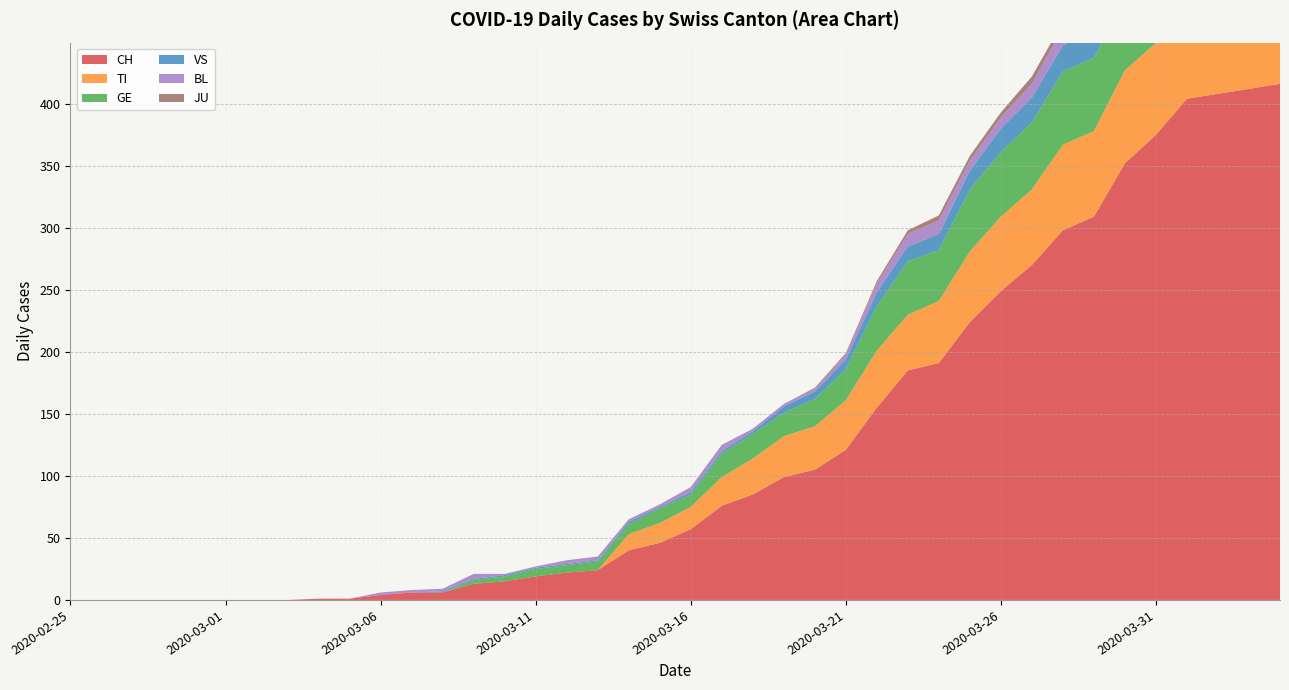

Reading right to left, extract all data points from this chart.

CH: 2020-04-04=416	2020-04-03=412	2020-04-02=408	2020-04-01=404	2020-03-31=375	2020-03-30=352	2020-03-29=309	2020-03-28=298	2020-03-27=270	2020-03-26=249	2020-03-25=224	2020-03-24=191	2020-03-23=185	2020-03-22=155	2020-03-21=121	2020-03-20=105	2020-03-19=99	2020-03-18=85	2020-03-17=76	2020-03-16=57	2020-03-15=46	2020-03-14=40	2020-03-13=24	2020-03-12=22	2020-03-11=19	2020-03-10=15	2020-03-09=13	2020-03-08=6	2020-03-07=6	2020-03-06=4	2020-03-05=1	2020-03-04=1	2020-03-03=0	2020-03-02=0	2020-03-01=0	2020-02-29=0	2020-02-28=0	2020-02-27=0	2020-02-26=0	2020-02-25=0
TI: 2020-04-04=72	2020-04-03=75	2020-04-02=75	2020-04-01=76	2020-03-31=74	2020-03-30=75	2020-03-29=69	2020-03-28=69	2020-03-27=61	2020-03-26=60	2020-03-25=57	2020-03-24=50	2020-03-23=45	2020-03-22=46	2020-03-21=40	2020-03-20=35	2020-03-19=33	2020-03-18=29	2020-03-17=23	2020-03-16=18	2020-03-15=16	2020-03-14=13	2020-03-13=0	2020-03-12=0	2020-03-11=0	2020-03-10=0	2020-03-09=0	2020-03-08=0	2020-03-07=0	2020-03-06=0	2020-03-05=0	2020-03-04=0	2020-03-03=0	2020-03-02=0	2020-03-01=0	2020-02-29=0	2020-02-28=0	2020-02-27=0	2020-02-26=0	2020-02-25=0
GE: 2020-04-04=61	2020-04-03=65	2020-04-02=62	2020-04-01=64	2020-03-31=64	2020-03-30=57	2020-03-29=59	2020-03-28=59	2020-03-27=54	2020-03-26=52	2020-03-25=50	2020-03-24=41	2020-03-23=43	2020-03-22=36	2020-03-21=25	2020-03-20=22	2020-03-19=19	2020-03-18=20	2020-03-17=19	2020-03-16=10	2020-03-15=12	2020-03-14=8	2020-03-13=7	2020-03-12=6	2020-03-11=6	2020-03-10=4	2020-03-09=3	2020-03-08=0	2020-03-07=0	2020-03-06=0	2020-03-05=0	2020-03-04=0	2020-03-03=0	2020-03-02=0	2020-03-01=0	2020-02-29=0	2020-02-28=0	2020-02-27=0	2020-02-26=0	2020-02-25=0
VS: 2020-04-04=28	2020-04-03=26	2020-04-02=28	2020-04-01=26	2020-03-31=24	2020-03-30=25	2020-03-29=22	2020-03-28=21	2020-03-27=20	2020-03-26=19	2020-03-25=15	2020-03-24=13	2020-03-23=12	2020-03-22=11	2020-03-21=8	2020-03-20=6	2020-03-19=5	2020-03-18=2	2020-03-17=2	2020-03-16=2	2020-03-15=1	2020-03-14=2	2020-03-13=1	2020-03-12=1	2020-03-11=1	2020-03-10=1	2020-03-09=1	2020-03-08=1	2020-03-07=0	2020-03-06=0	2020-03-05=0	2020-03-04=0	2020-03-03=0	2020-03-02=0	2020-03-01=0	2020-02-29=0	2020-02-28=0	2020-02-27=0	2020-02-26=0	2020-02-25=0
BL: 2020-04-04=19	2020-04-03=18	2020-04-02=18	2020-04-01=17	2020-03-31=18	2020-03-30=17	2020-03-29=15	2020-03-28=14	2020-03-27=11	2020-03-26=9	2020-03-25=8	2020-03-24=11	2020-03-23=10	2020-03-22=7	2020-03-21=4	2020-03-20=2	2020-03-19=2	2020-03-18=2	2020-03-17=5	2020-03-16=4	2020-03-15=2	2020-03-14=2	2020-03-13=3	2020-03-12=3	2020-03-11=1	2020-03-10=1	2020-03-09=4	2020-03-08=2	2020-03-07=2	2020-03-06=2	2020-03-05=0	2020-03-04=0	2020-03-03=0	2020-03-02=0	2020-03-01=0	2020-02-29=0	2020-02-28=0	2020-02-27=0	2020-02-26=0	2020-02-25=0
JU: 2020-04-04=3	2020-04-03=3	2020-04-02=3	2020-04-01=5	2020-03-31=5	2020-03-30=5	2020-03-29=5	2020-03-28=5	2020-03-27=6	2020-03-26=4	2020-03-25=4	2020-03-24=4	2020-03-23=3	2020-03-22=2	2020-03-21=1	2020-03-20=1	2020-03-19=0	2020-03-18=0	2020-03-17=0	2020-03-16=0	2020-03-15=0	2020-03-14=0	2020-03-13=0	2020-03-12=0	2020-03-11=0	2020-03-10=0	2020-03-09=0	2020-03-08=0	2020-03-07=0	2020-03-06=0	2020-03-05=0	2020-03-04=0	2020-03-03=0	2020-03-02=0	2020-03-01=0	2020-02-29=0	2020-02-28=0	2020-02-27=0	2020-02-26=0	2020-02-25=0